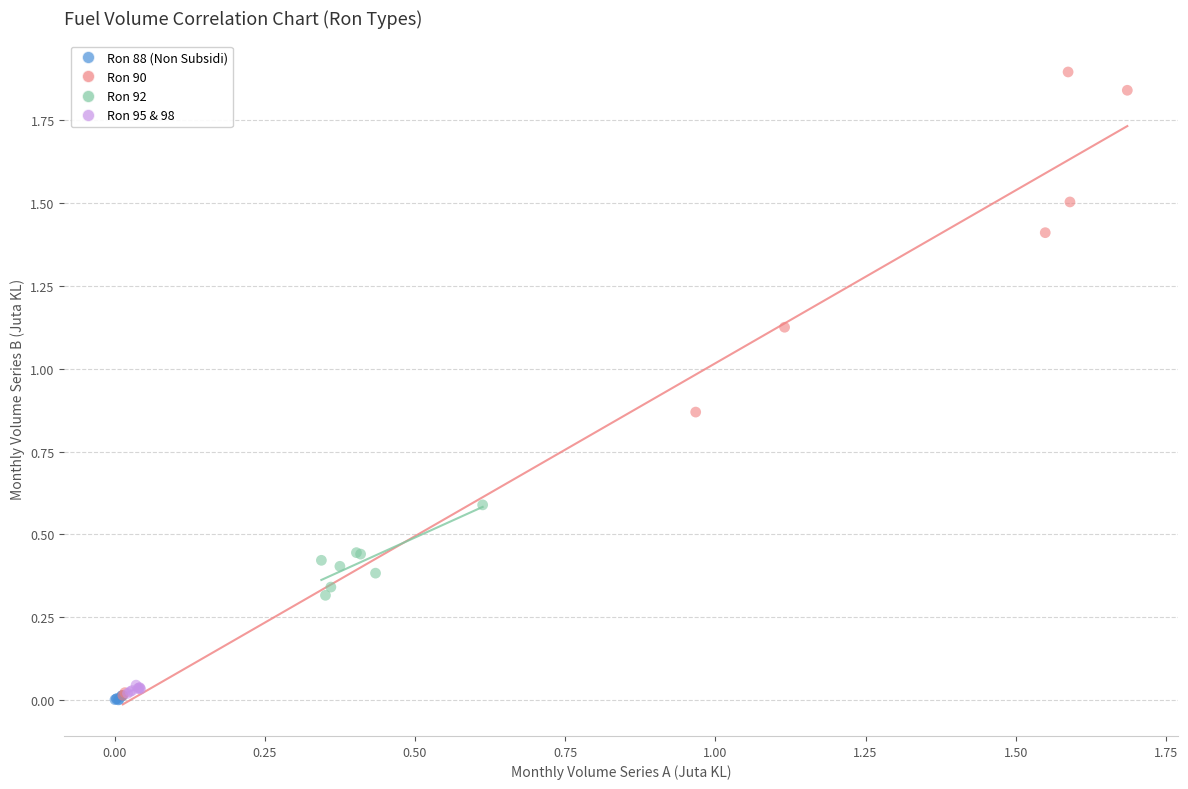

Which series has the largest Y range (max minus min)?

Ron 90